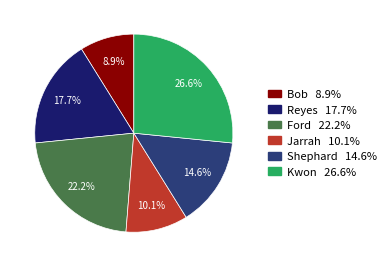

To the nearest percent, what portion does Kwon represent?

27%